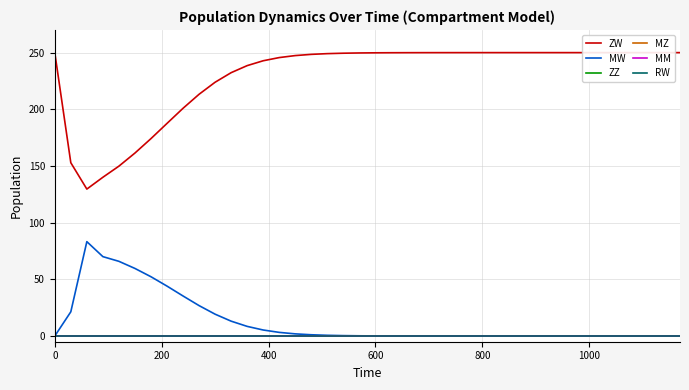

Does the chart have visible grid lines?

Yes